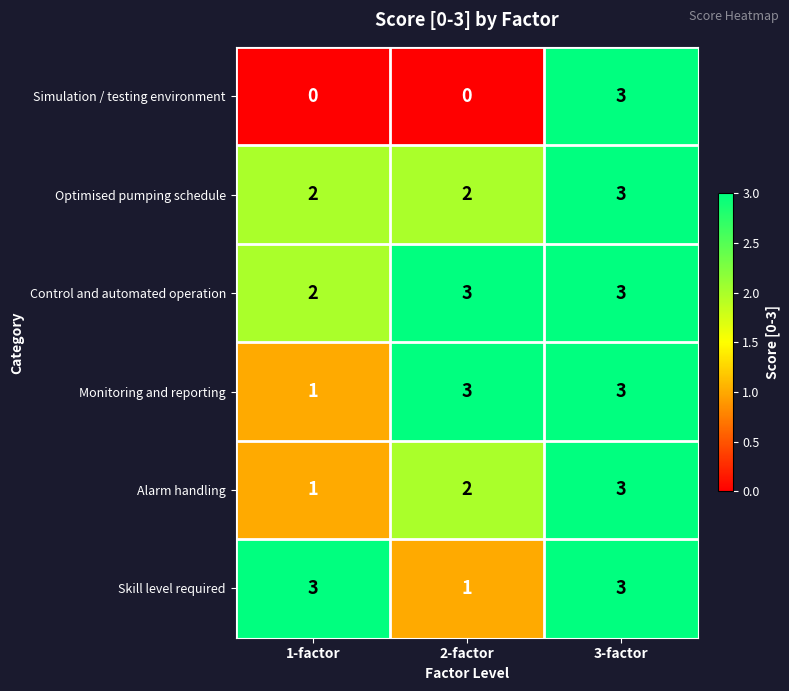

At how many categories does at least one series exceed 1?

3